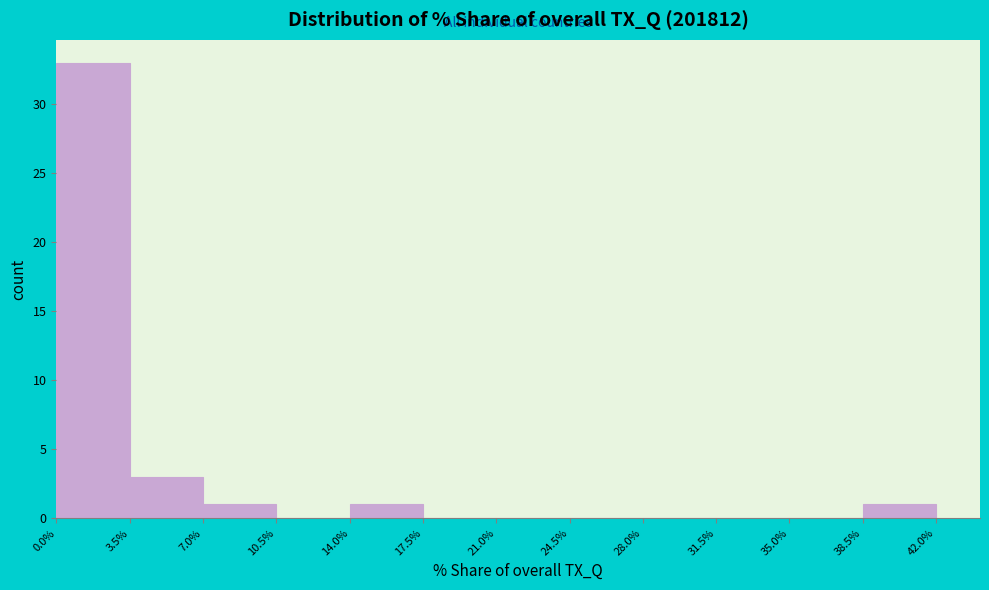

Reading left to right, transcribe this chart: for each bar, give the range it covers on the x-axis and its height. The values are not printed on the chart, so give them approximately, as read against the axis.

0.0% to 3.5%: 33
3.5% to 7.0%: 3
7.0% to 10.5%: 1
10.5% to 14.0%: 0
14.0% to 17.5%: 1
17.5% to 21.0%: 0
21.0% to 24.5%: 0
24.5% to 28.0%: 0
28.0% to 31.5%: 0
31.5% to 35.0%: 0
35.0% to 38.5%: 0
38.5% to 42.0%: 1